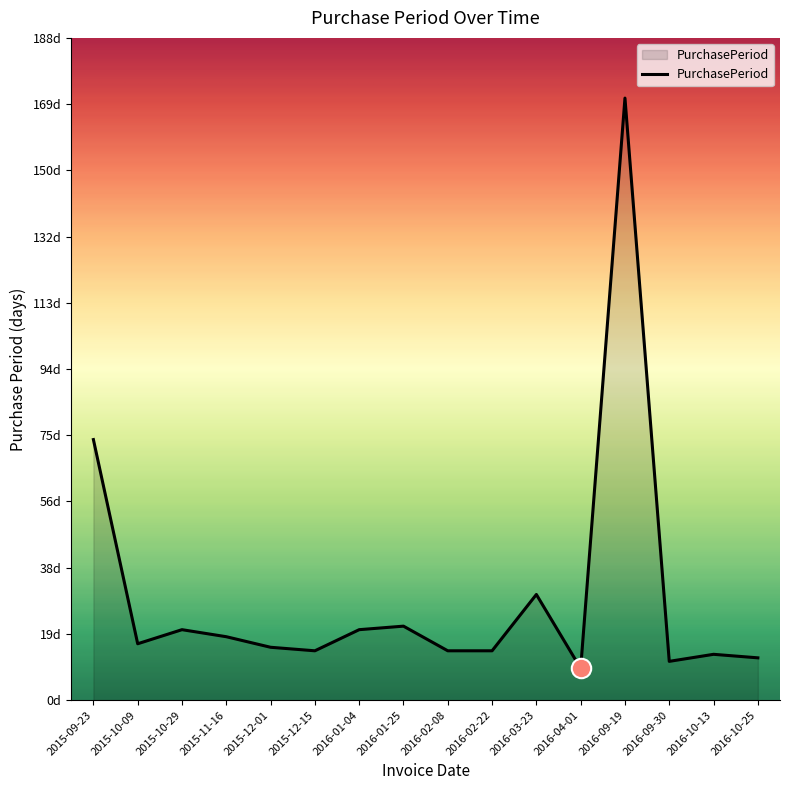

Reading left to right, extract all data points from this chart.

74	16	20	18	15	14	20	21	14	14	30	9	171	11	13	12